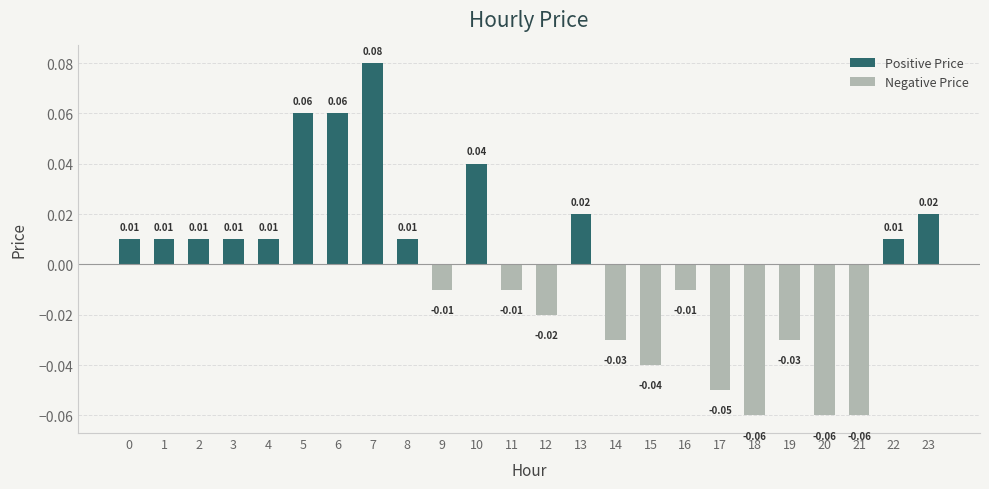

Which label corresponds to the smallest value in the chart?

18